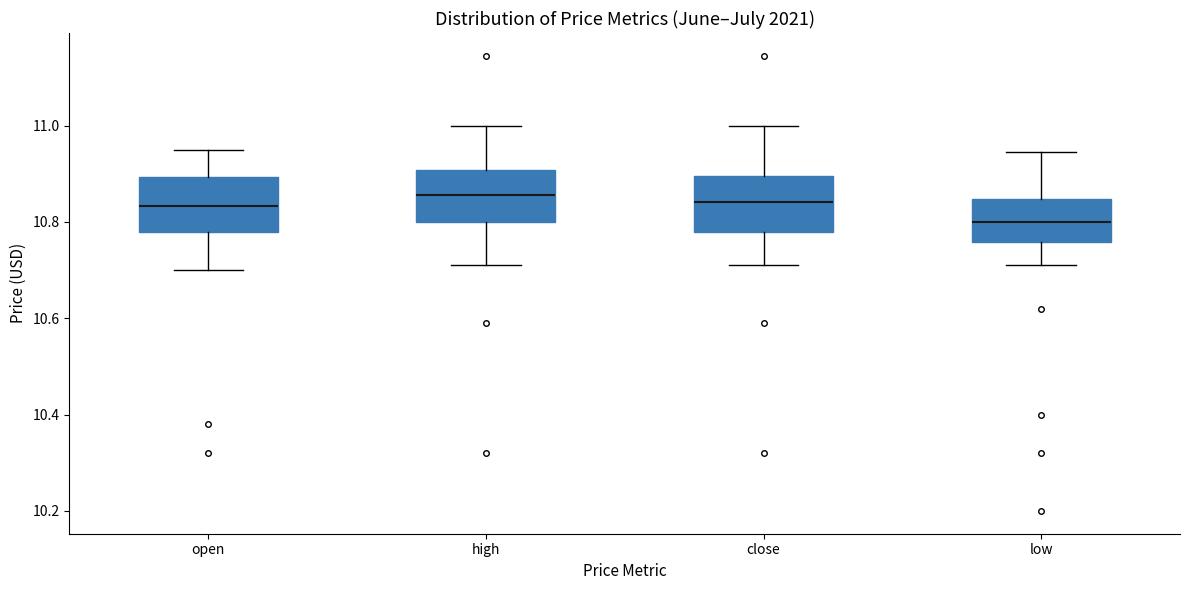

Where is the upper edge of the box for low on the y-axis? The values are not printed on the chart, so give them approximately, as read against the axis.

10.84